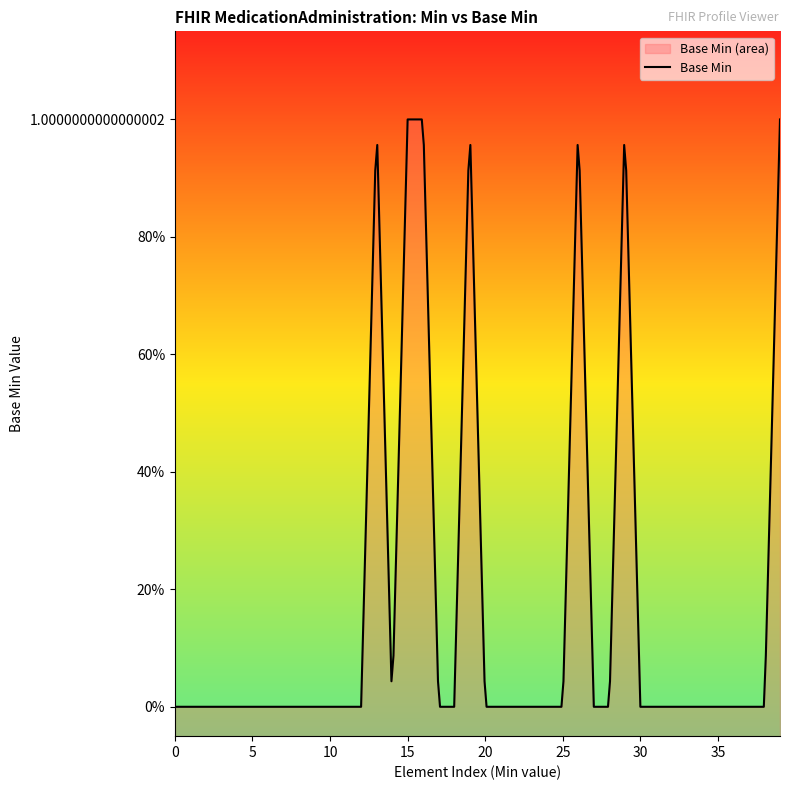

What is the change in value from 13 to 34?

-1